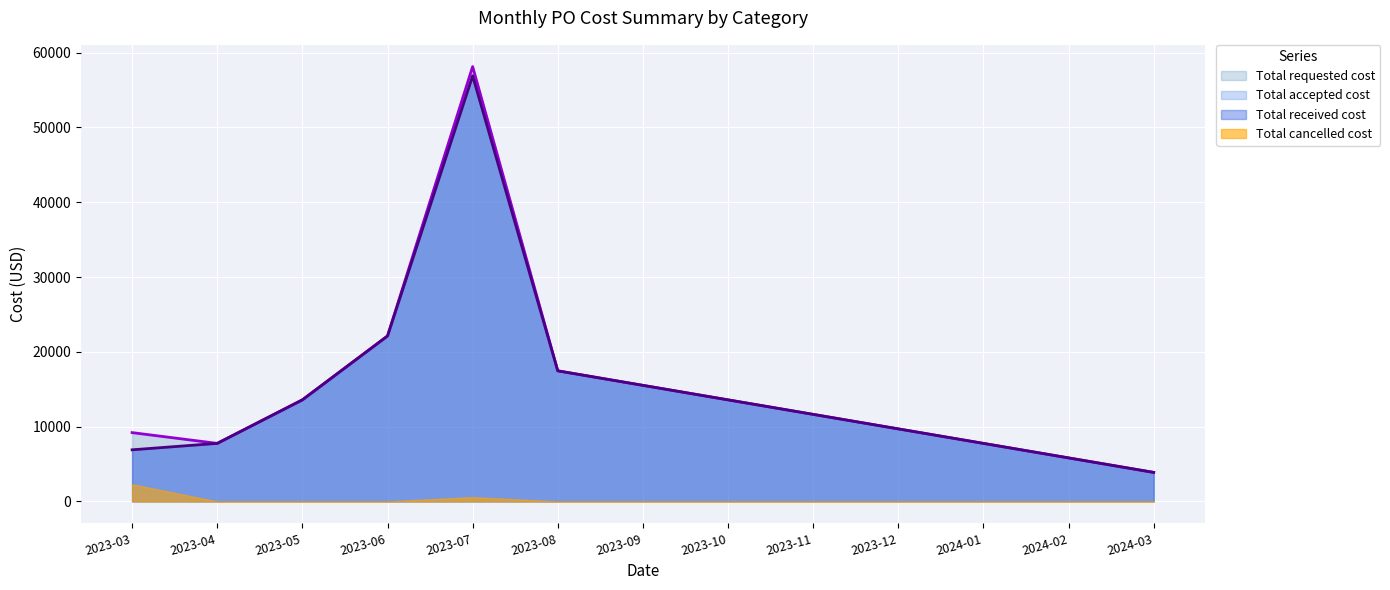

What is the label of the 2nd point from the right?

2024-02